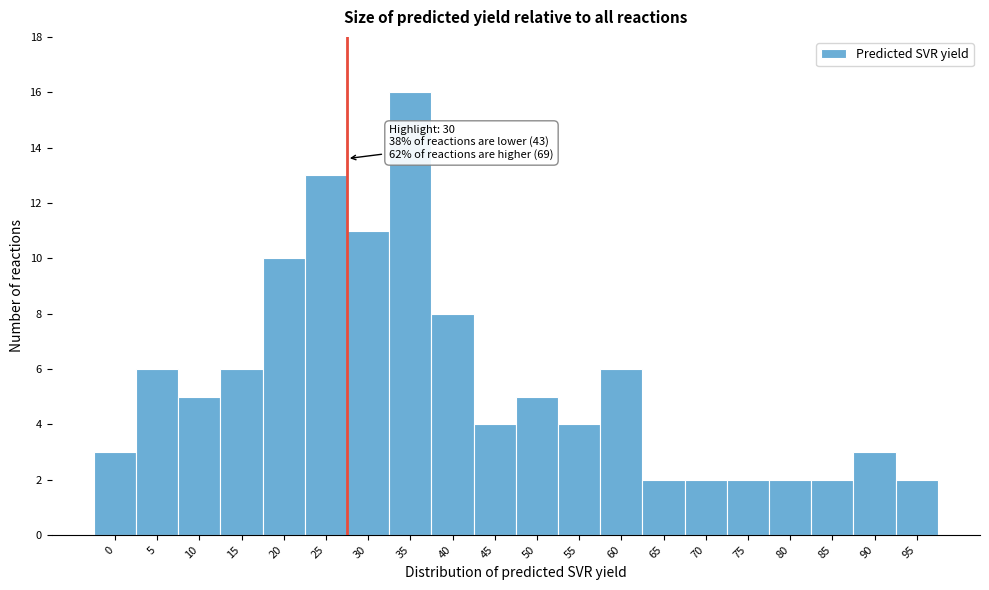

Reading left to right, extract all data points from this chart.

3	6	5	6	10	13	11	16	8	4	5	4	6	2	2	2	2	2	3	2